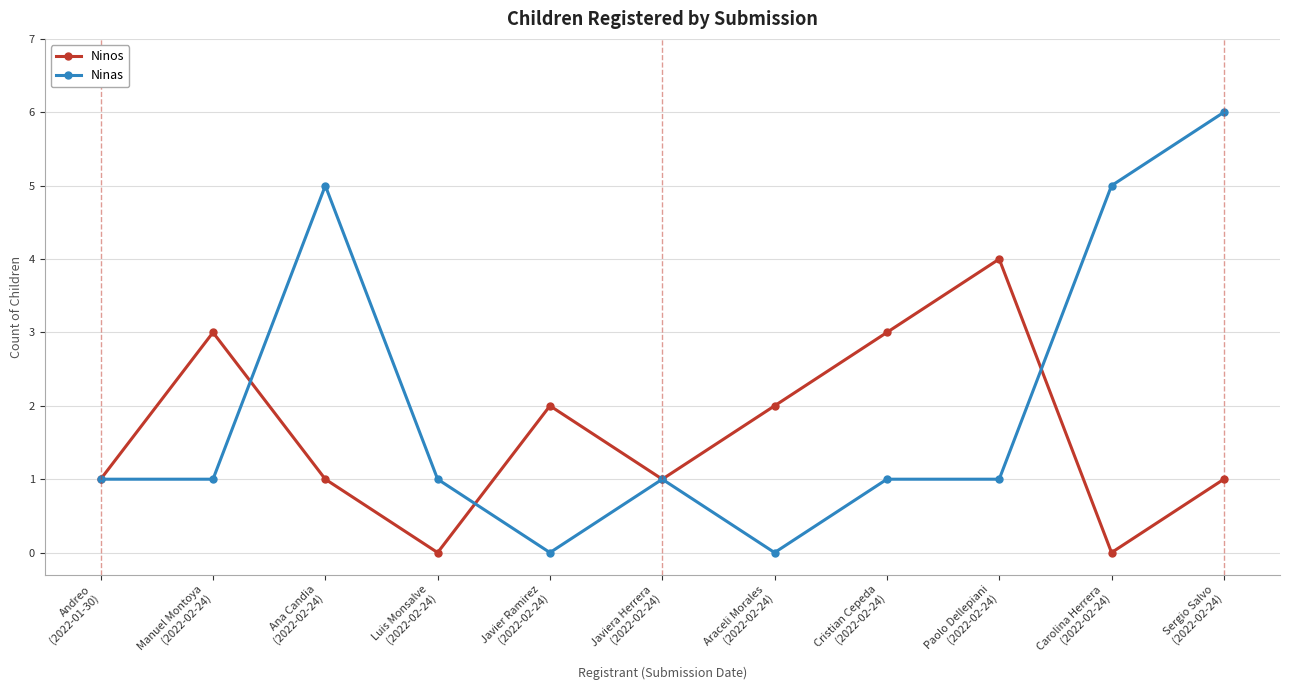

Rank the series at Carolina Herrera
(2022-02-24) from highest to lowest value.

Ninas, Ninos